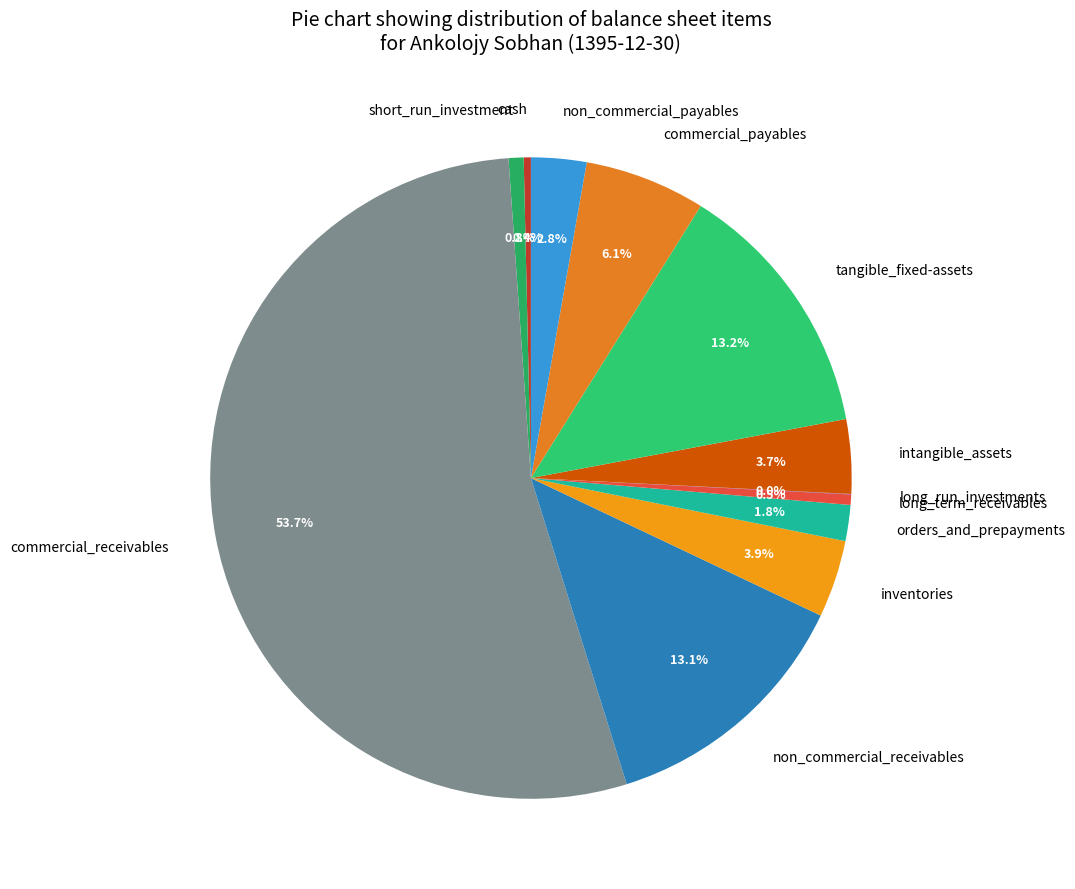

What is the majority slice?

commercial_receivables